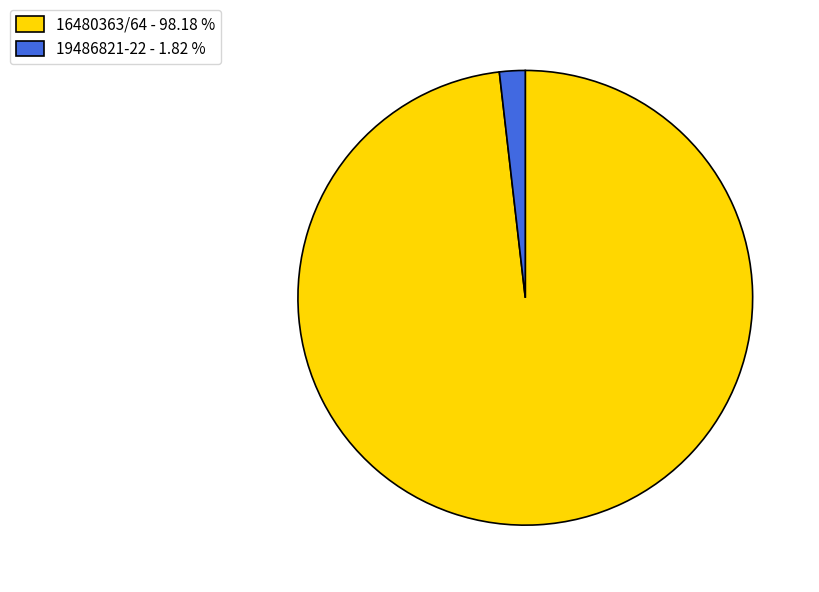

Does 19486821-22 - 1.82 % account for over 50% of the chart?

No